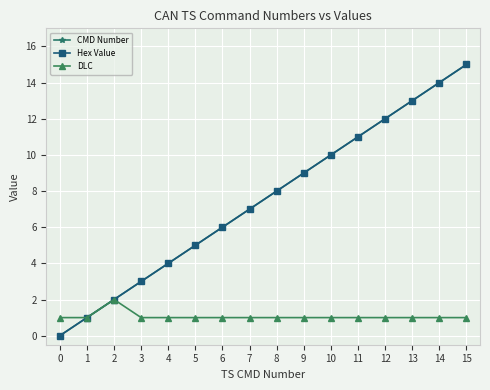

Rank the series at 2 from highest to lowest value.

CMD Number, Hex Value, DLC